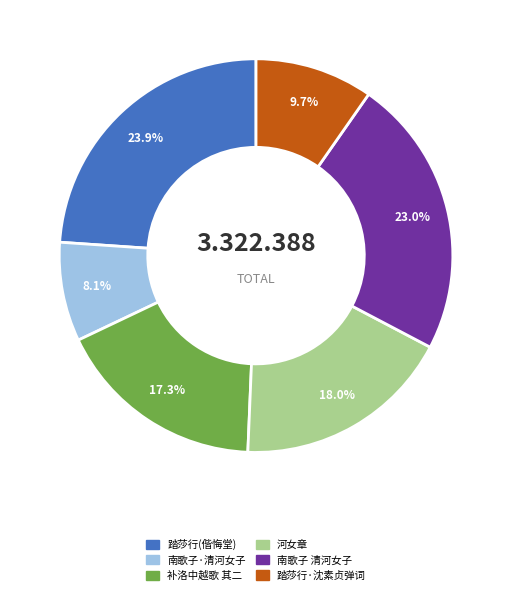

Is there a majority slice in this chart?

No